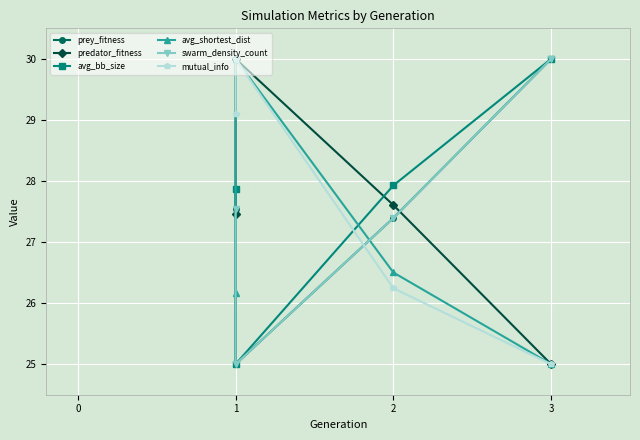

Is it true that avg_bb_size equals 49.3 at 3?

False